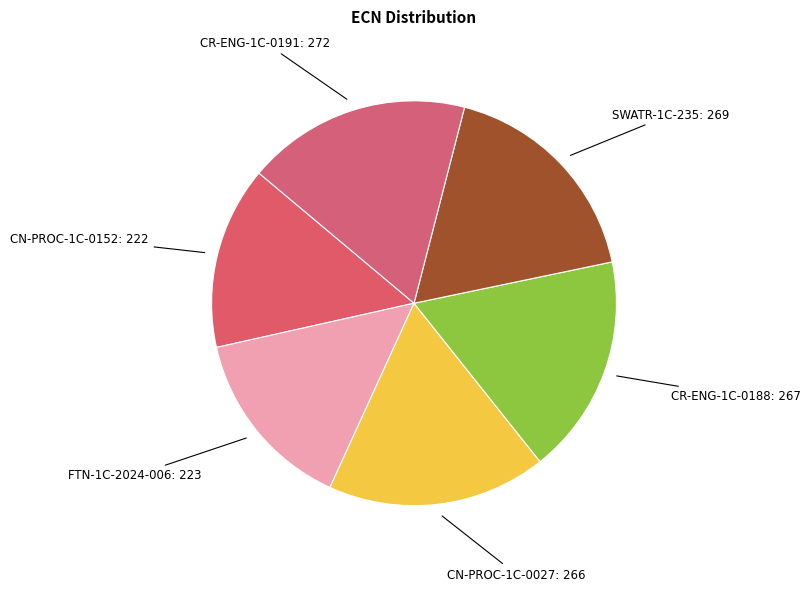

How many slices are in this pie chart?

6